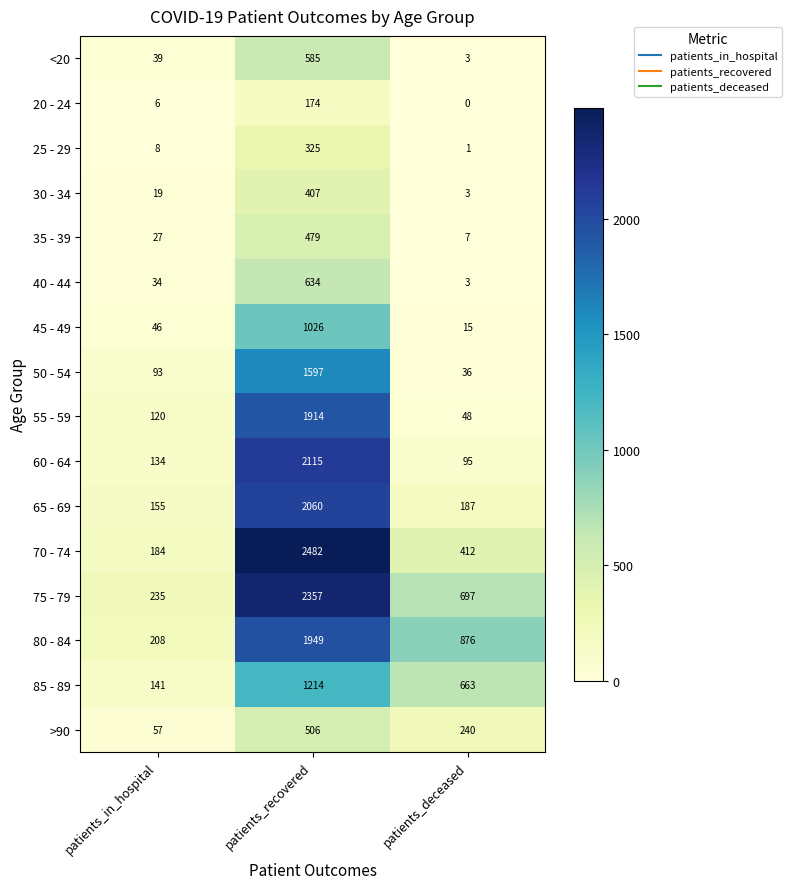

What is the difference between the 55 - 59 values at patients_recovered and patients_in_hospital?

1794